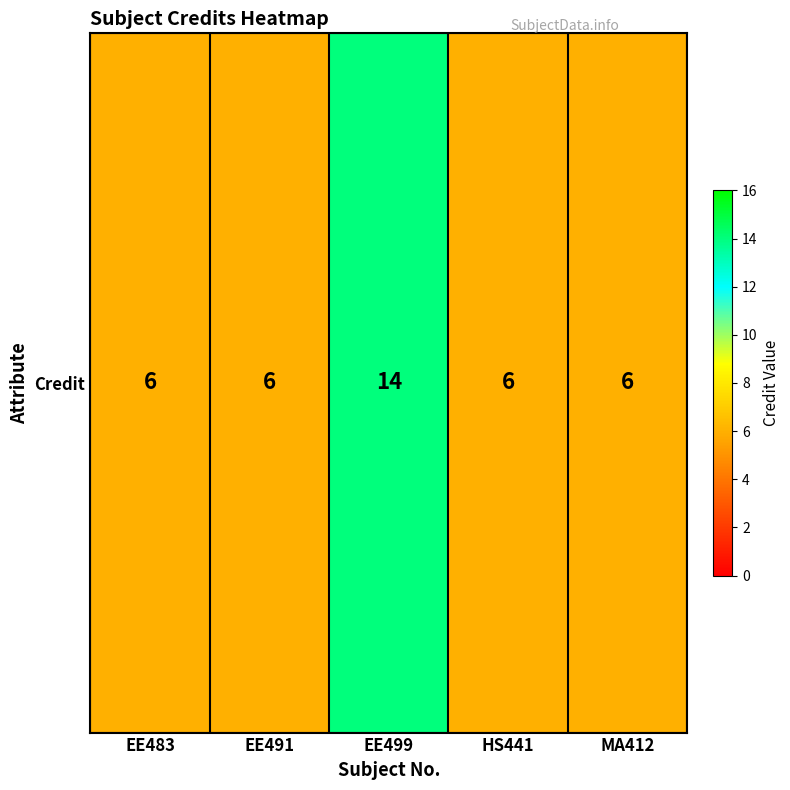

What is the smallest value displayed?

6